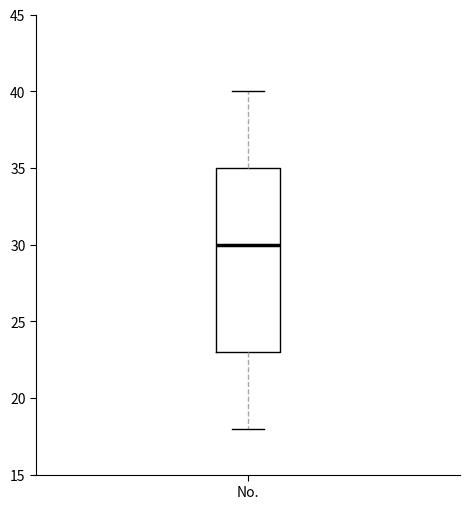

Read this box plot against the y-axis: the position of the median line, the range covered by the box, and the ends of both whiskers. The values are not printed on the chart, so give them approximately, as read against the axis.

median 30, box 23 to 35, whiskers 18 to 40